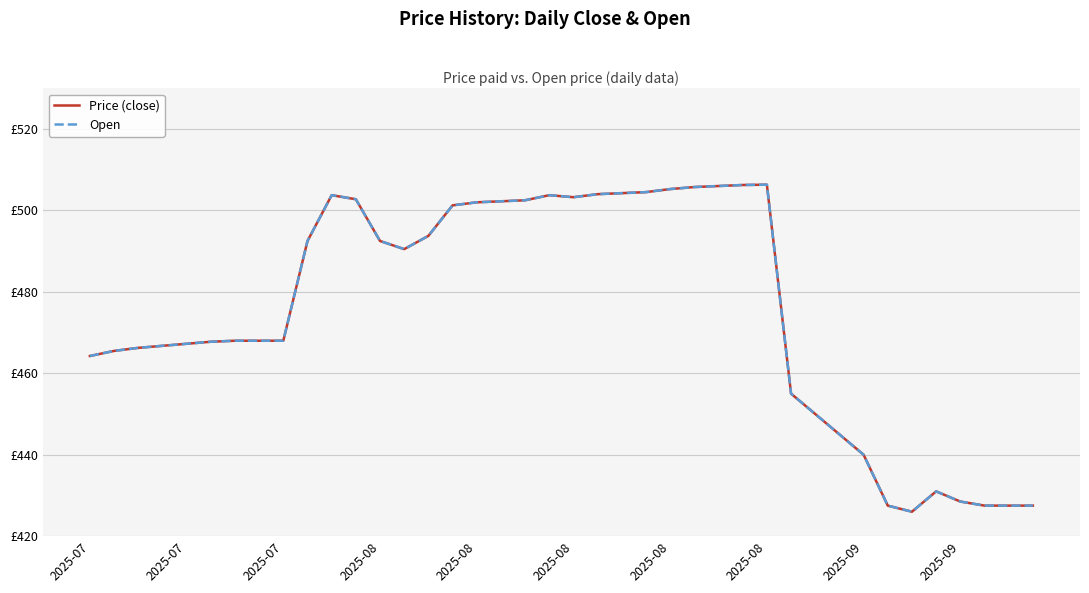

Does the chart display data point markers on the line(s)?

No